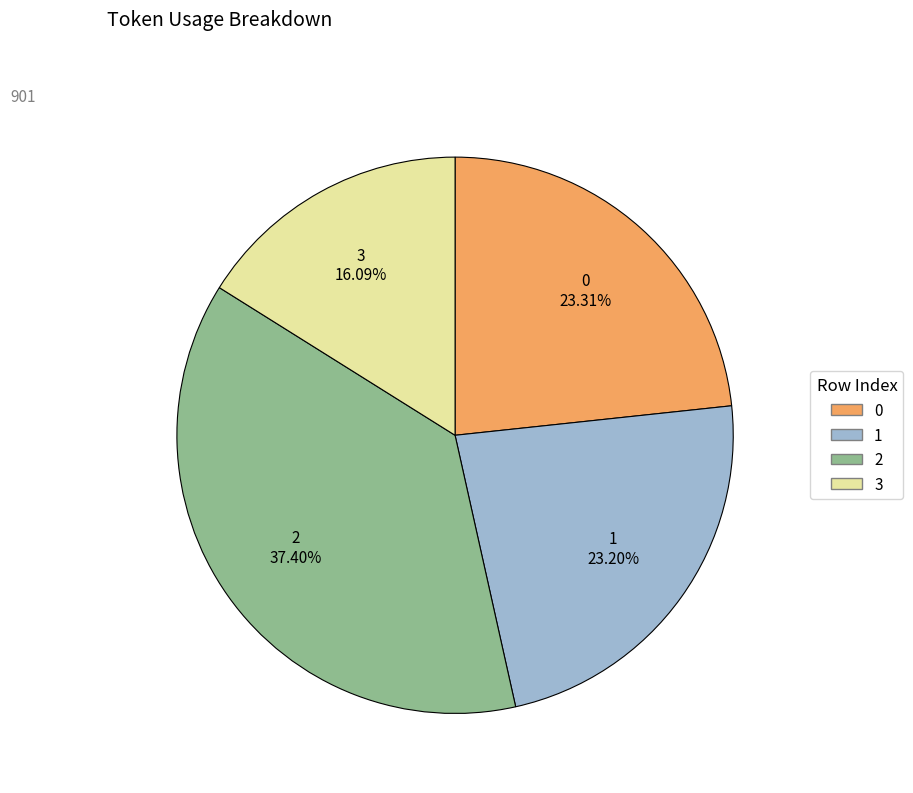

To the nearest percent, what is the difference between the largest and smallest slice percentages?

21%